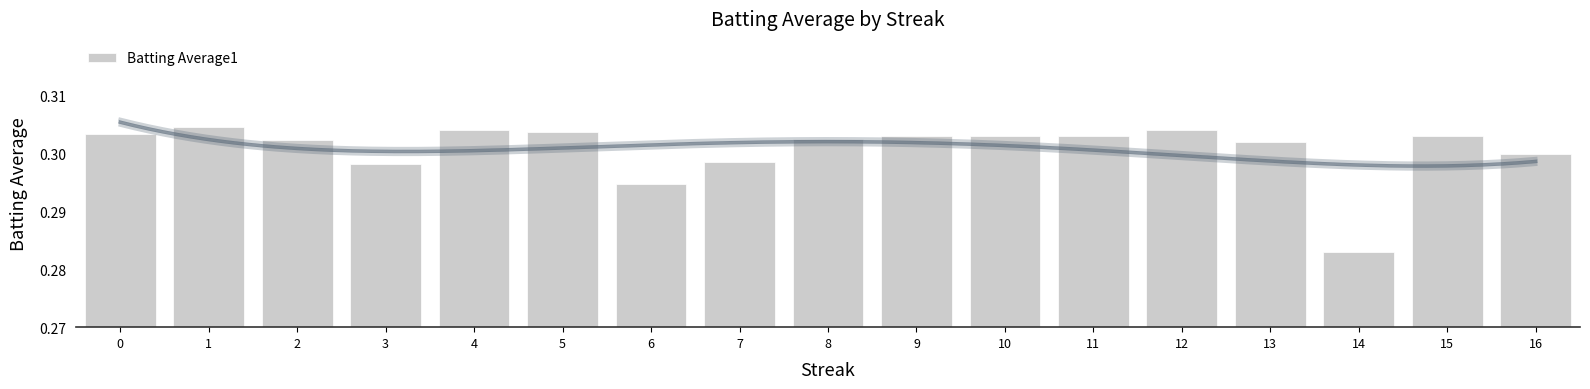

The value at 11 is 0.4. True or false?

False